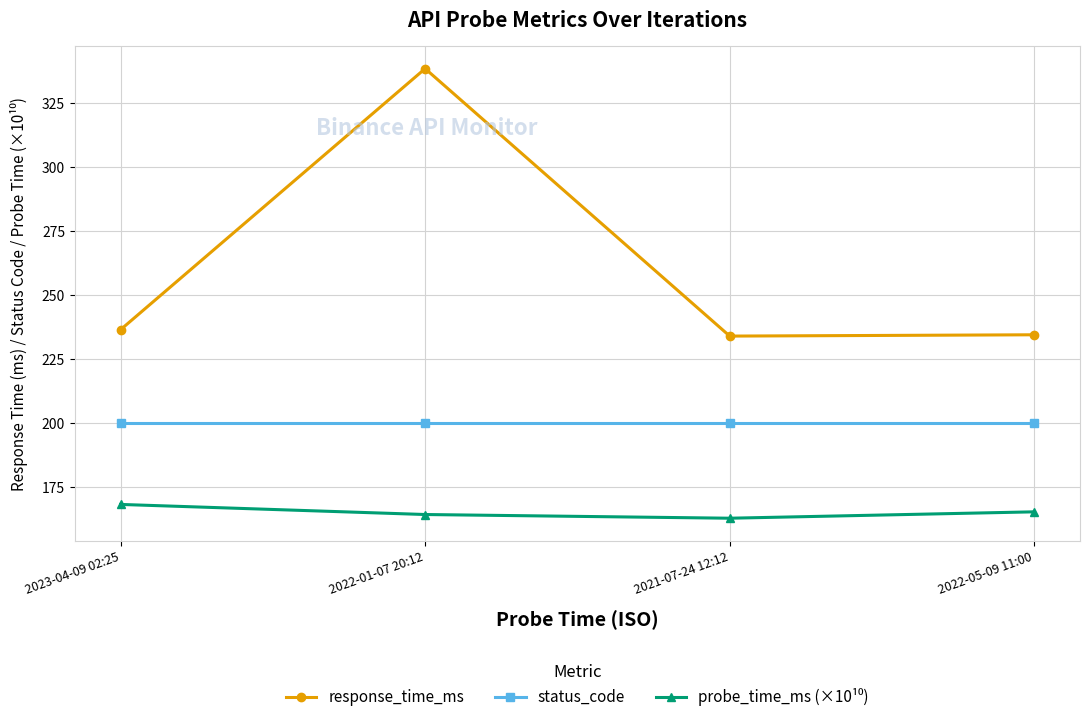

True or false: response_time_ms has a value of 124.0 at 2022-01-07 20:12.

False